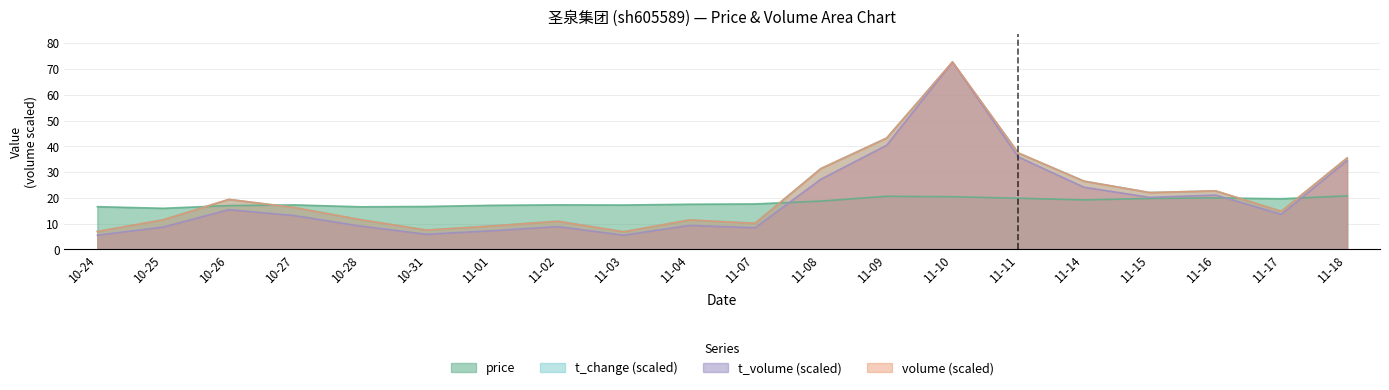

Which series has the largest range (max minus min)?

t_volume (scaled)